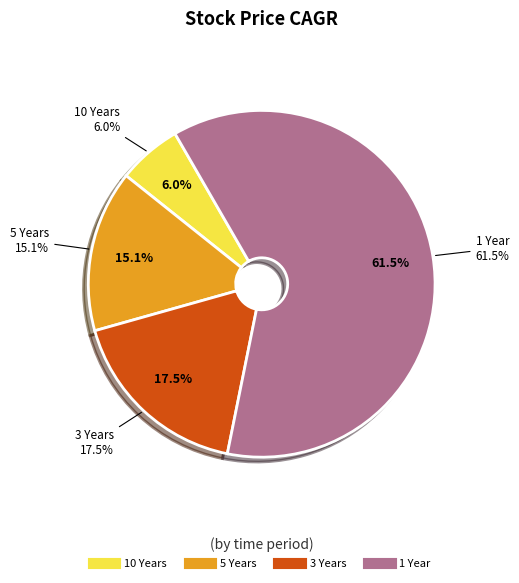

To the nearest percent, what is the difference between the largest and smallest slice percentages?

56%